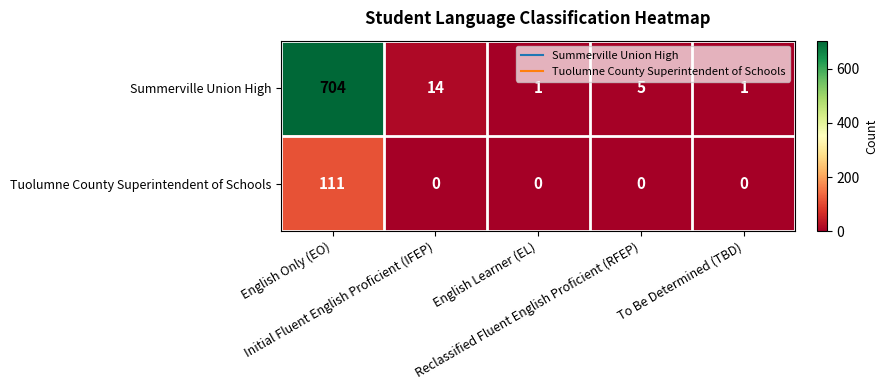

What is the maximum value shown in the chart?

704